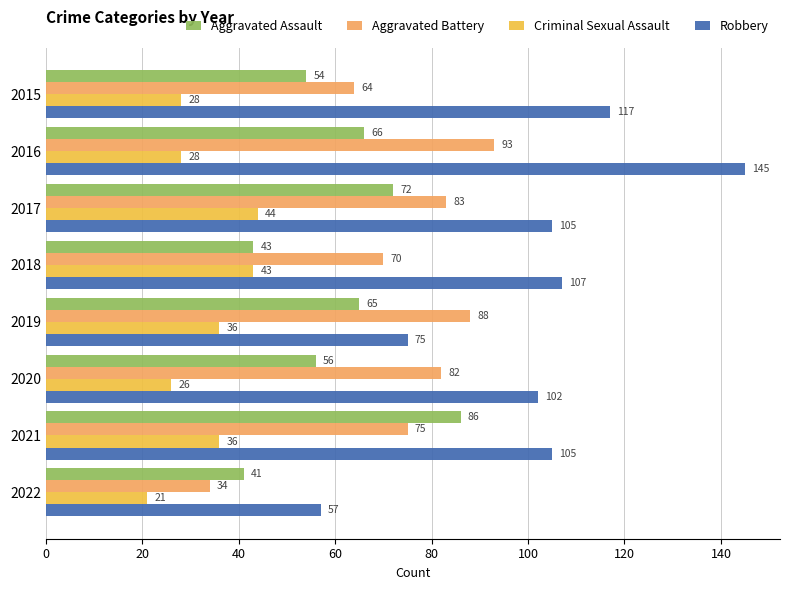

What is the greatest value displayed?

145